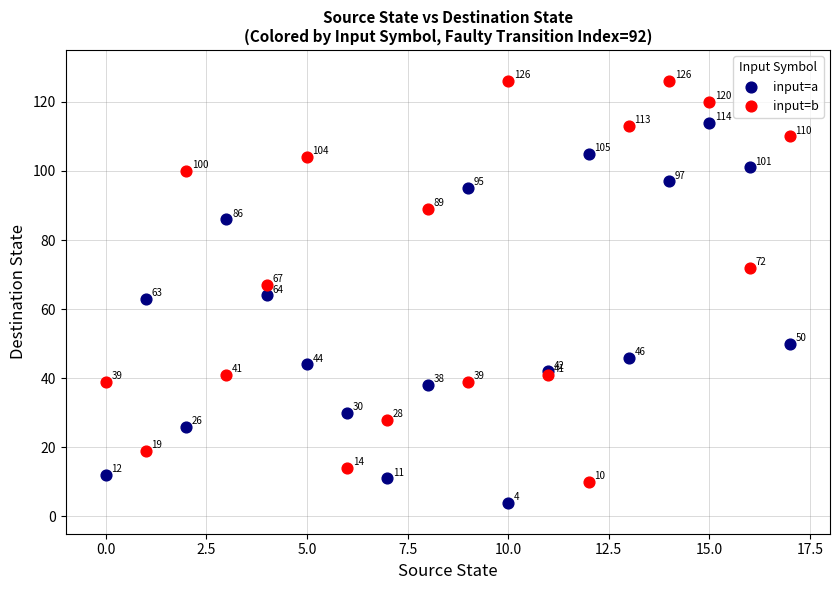

Across all series, what Y value is closest to 65?

64